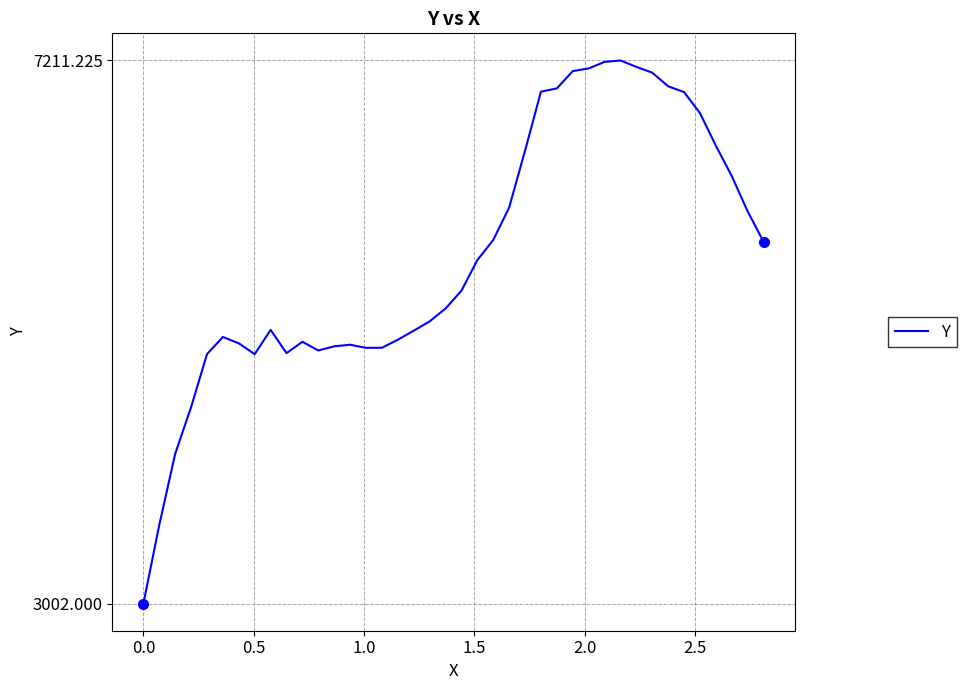

What is the smallest value displayed?

3002.0